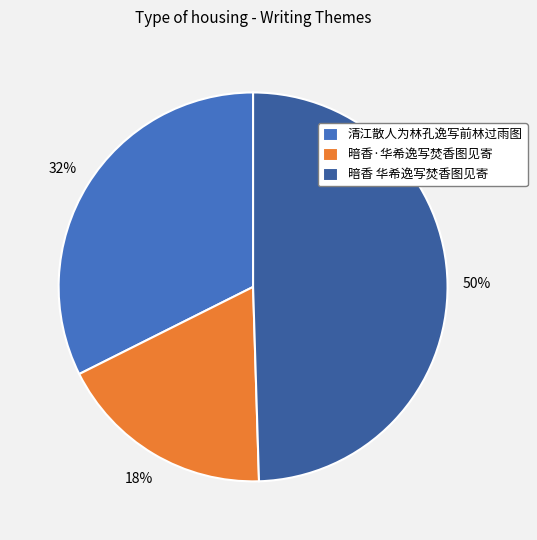

To the nearest percent, what portion does 暗香·华希逸写焚香图见寄 represent?

18%